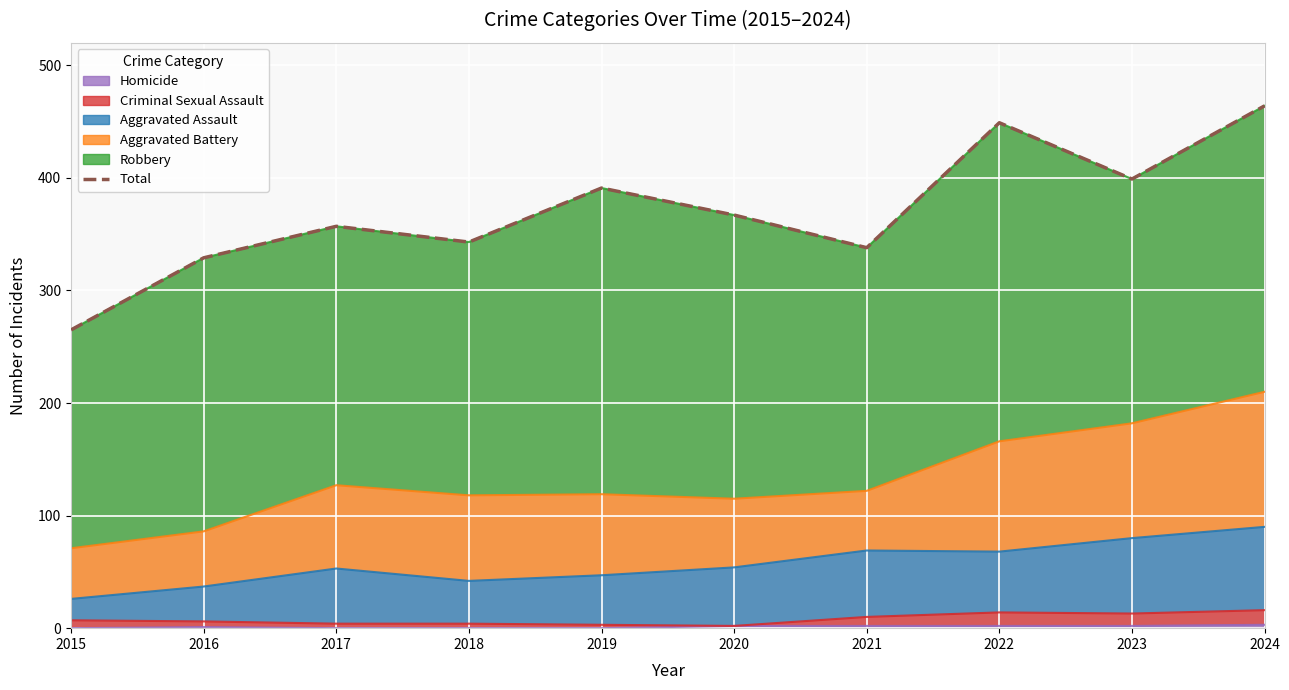

List the labels in order of value, smallest first.

2015, 2016, 2021, 2018, 2017, 2020, 2019, 2023, 2022, 2024